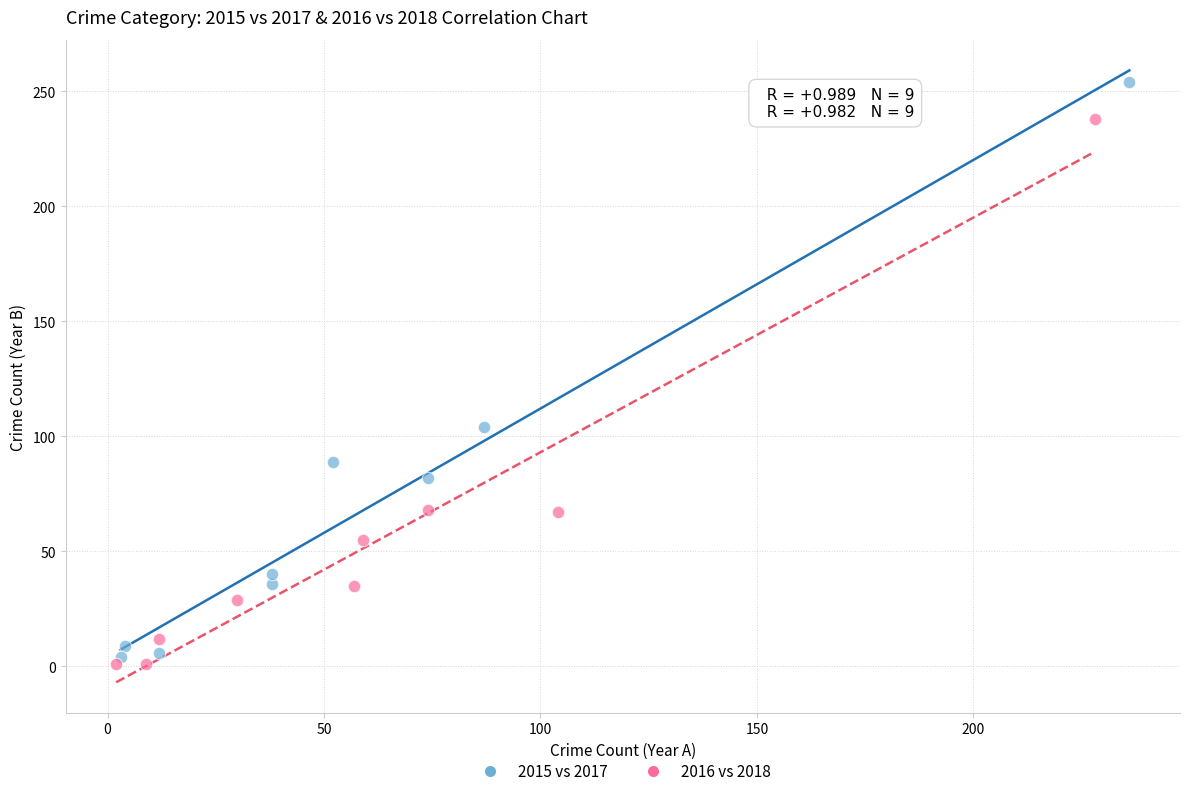

Which series has the widest spread of Y values?

2015 vs 2017